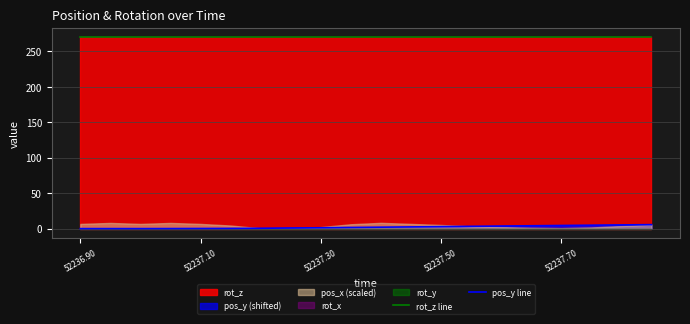

True or false: rot_z line has a value of 270.0 at 52236.90.

True